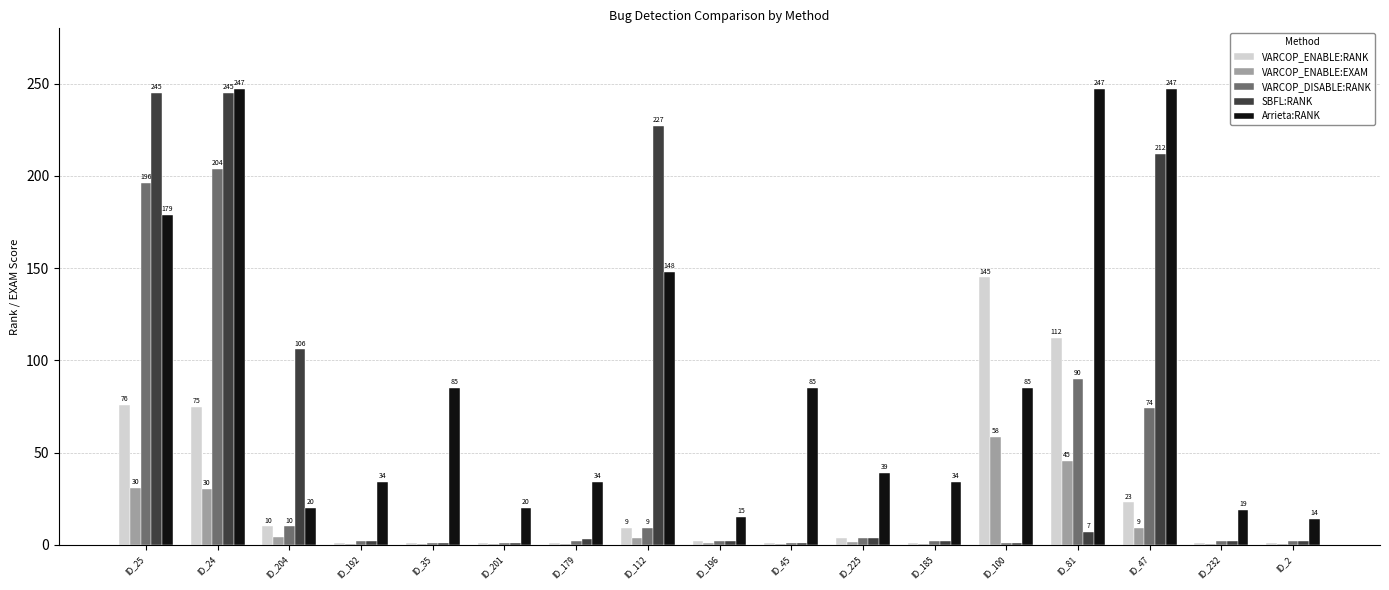

What is the greatest value displayed?

247.0